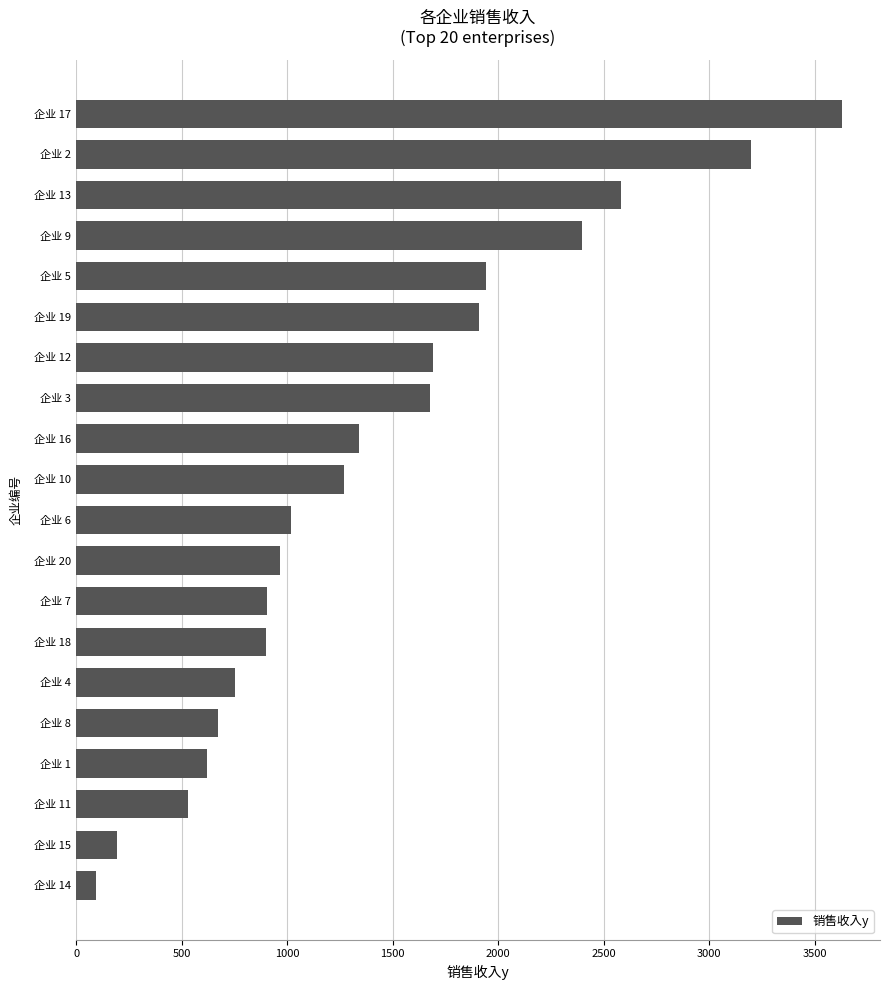

Read the value at 企业 2.

3195